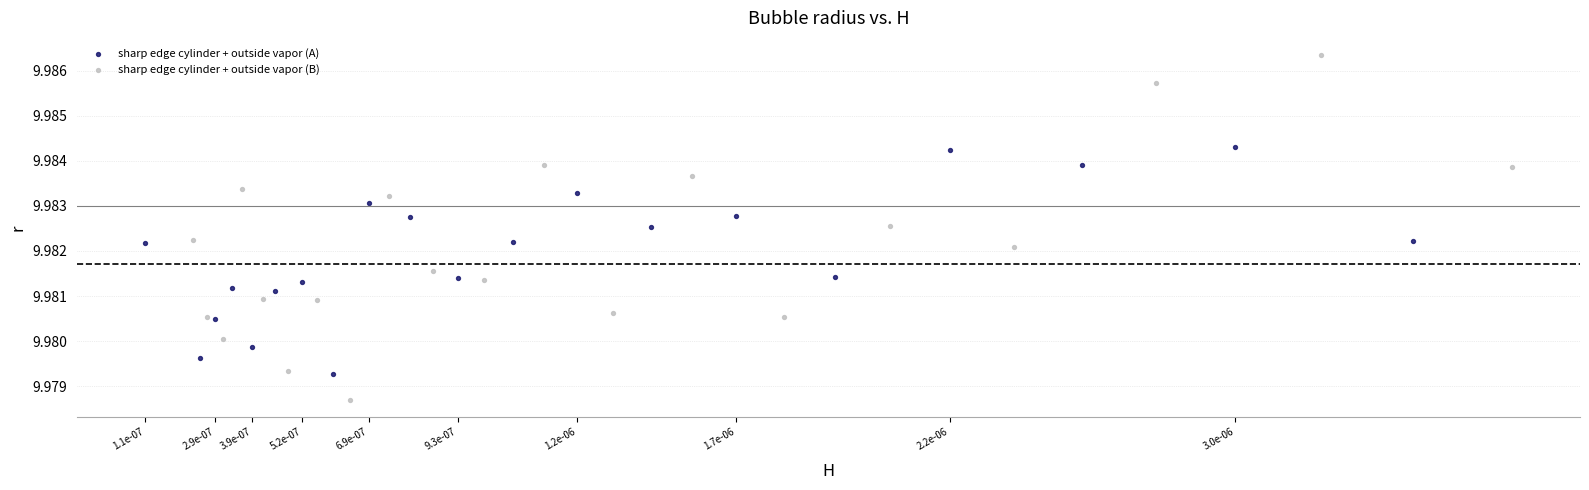

Which series reaches the maximum Y coordinate?

sharp edge cylinder + outside vapor (B)